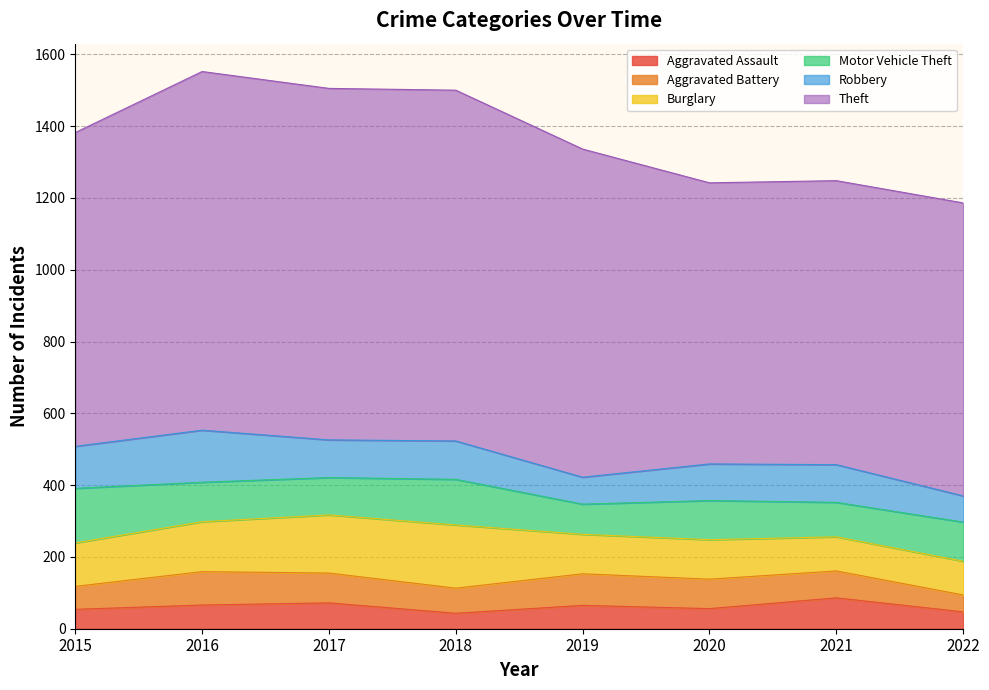

Which series changed the most between 2020 and 2022?

Aggravated Battery